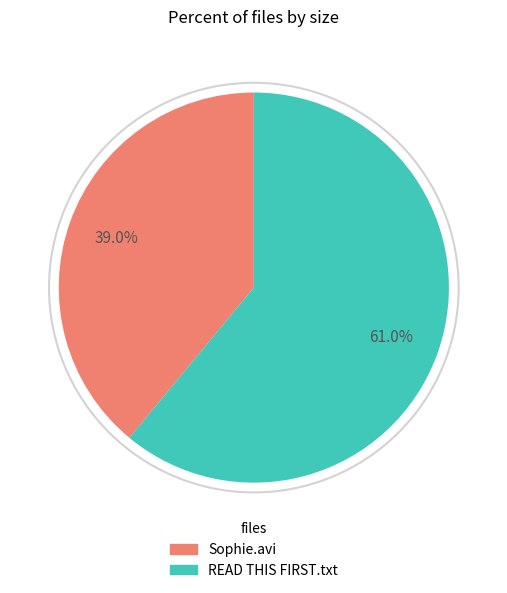

How much of the chart is everything except Sophie.avi?

61.0%